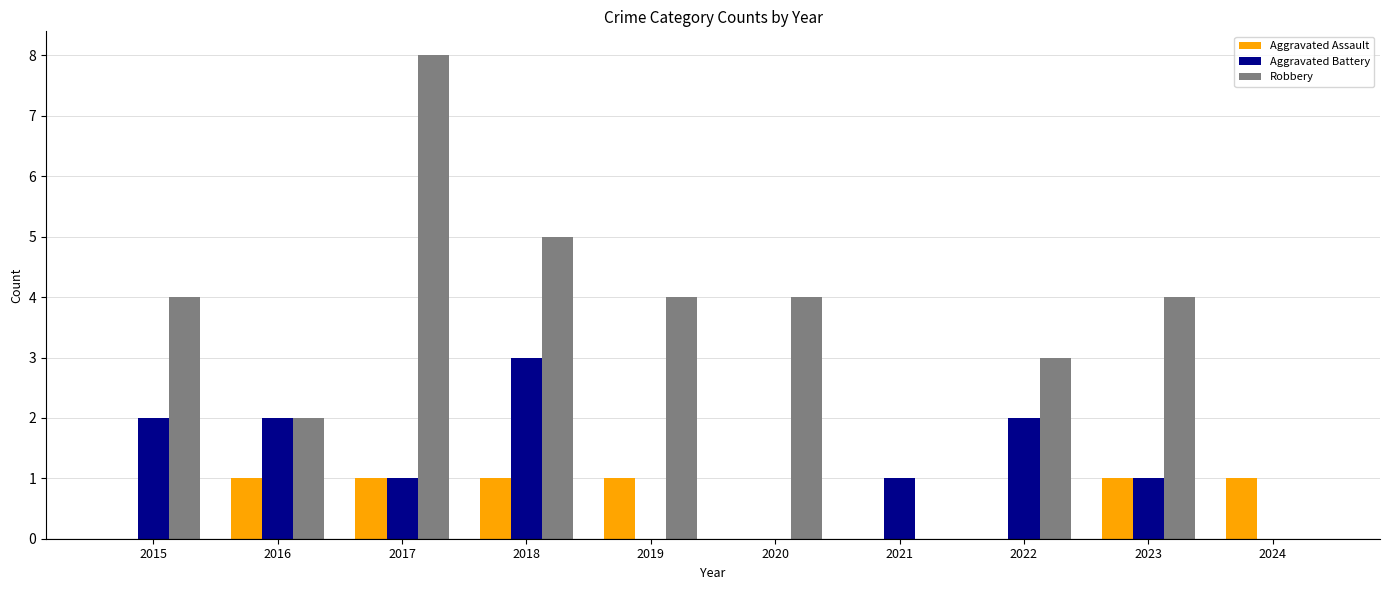

Between 2015 and 2021, which series saw the biggest shift?

Robbery